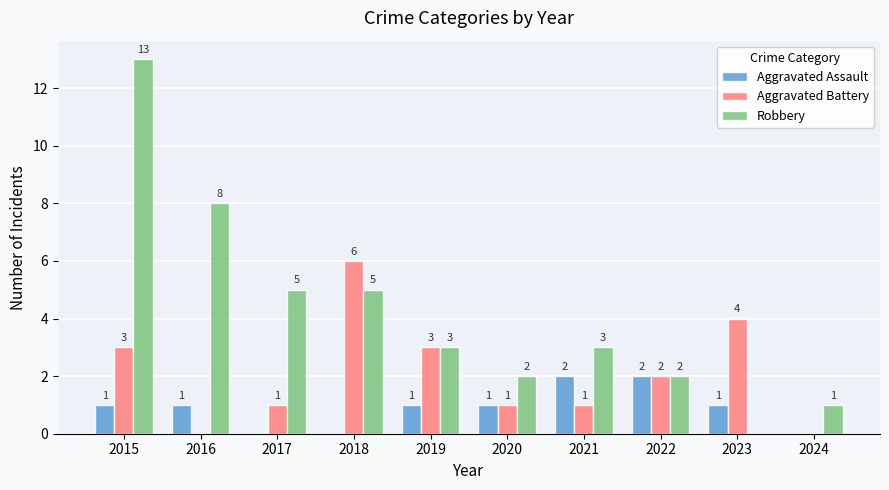

The value of Robbery at 2024 is 0. True or false?

False